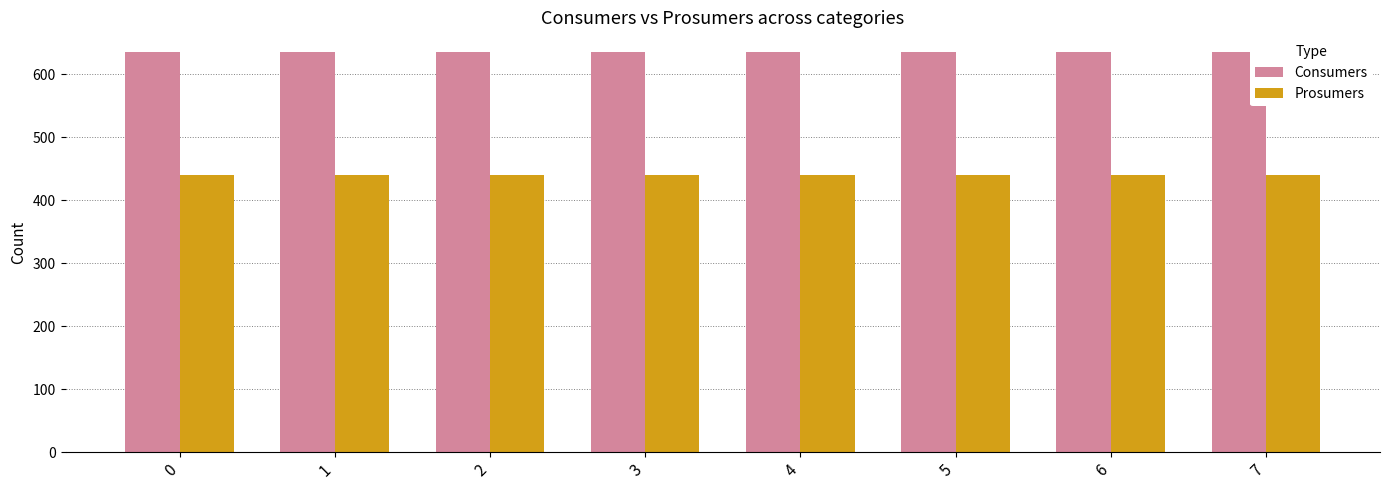

What is the sum of all Consumers values?

5080